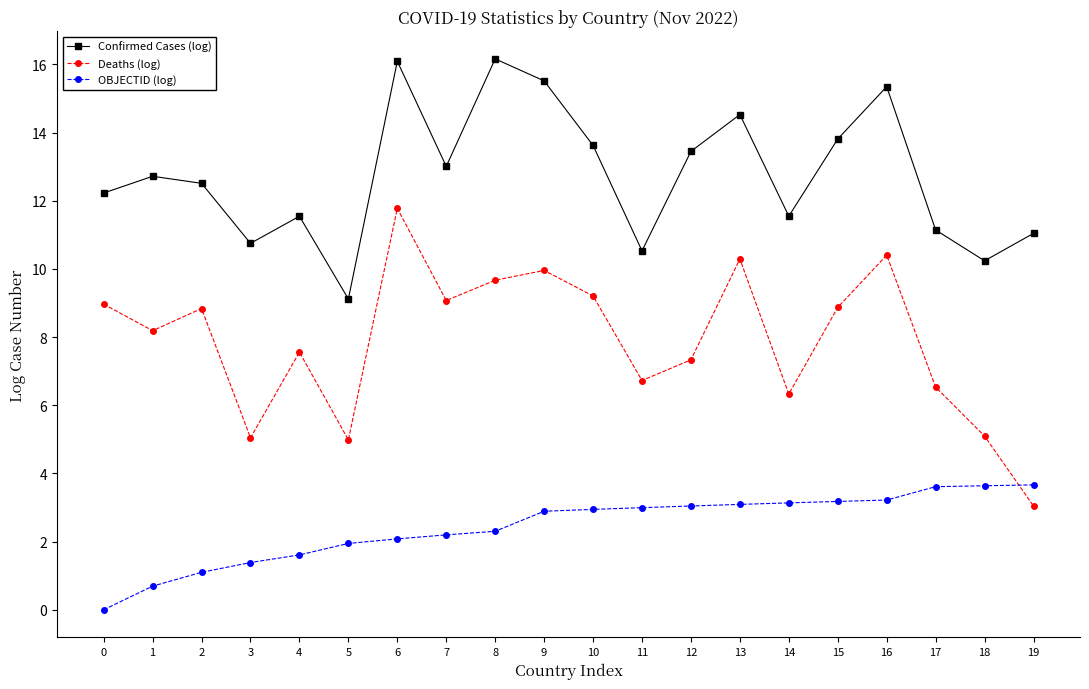

What is the difference between the Deaths (log) values at 9 and 7?

0.9